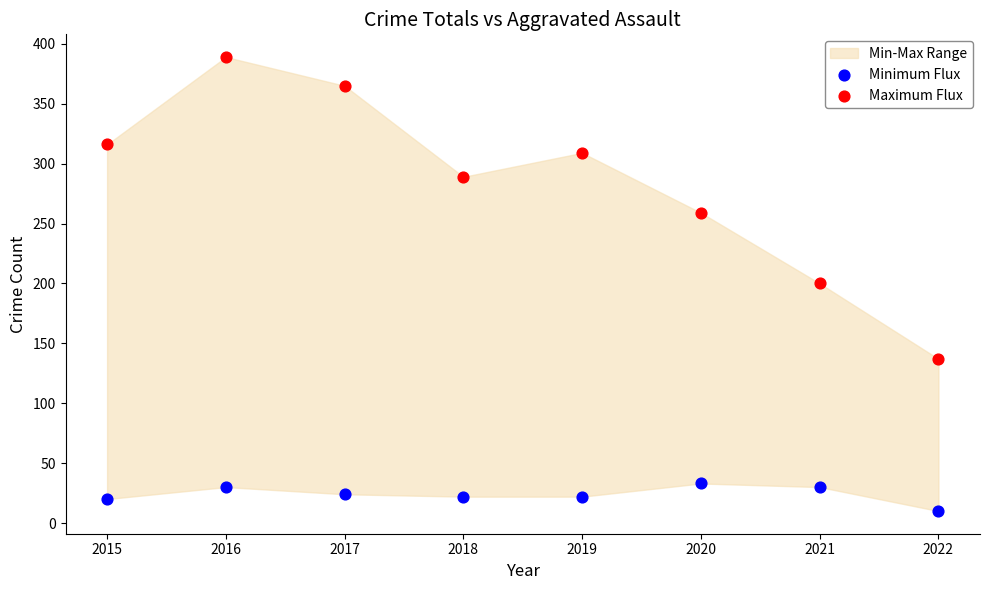

Which series has the widest spread of Y values?

Maximum Flux